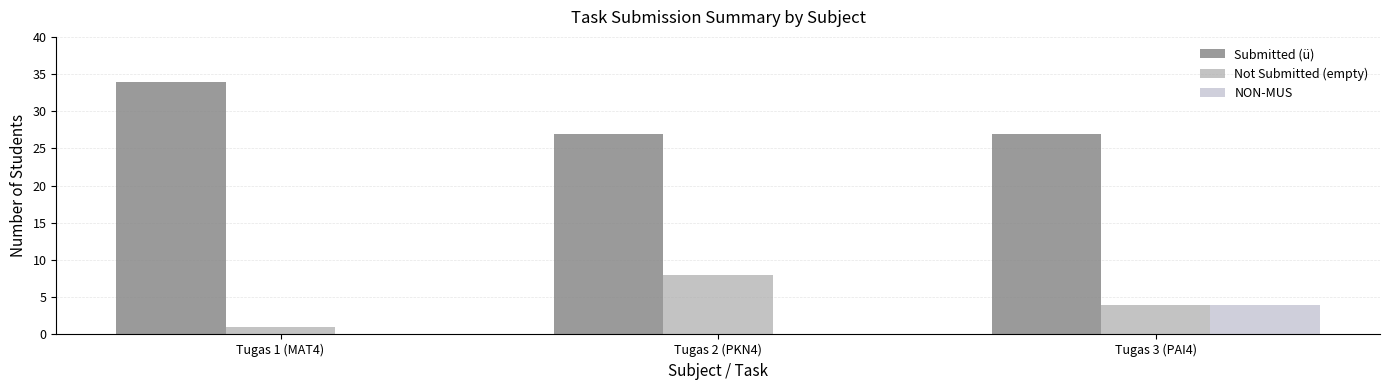

Which series has the largest total across all categories?

Submitted (ü)